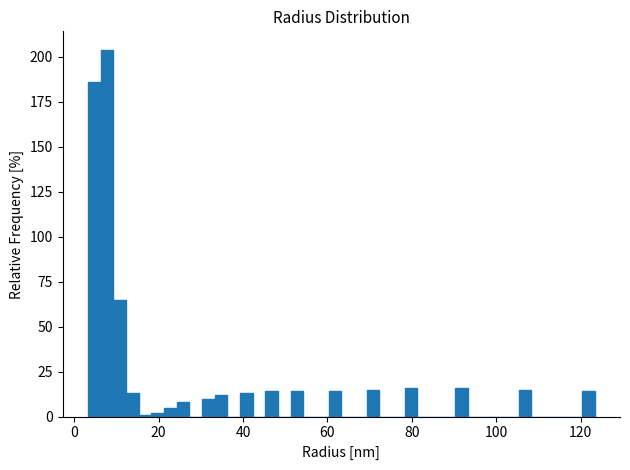

Read against the x-axis, roughly where is the centre of the tallest bar?

8